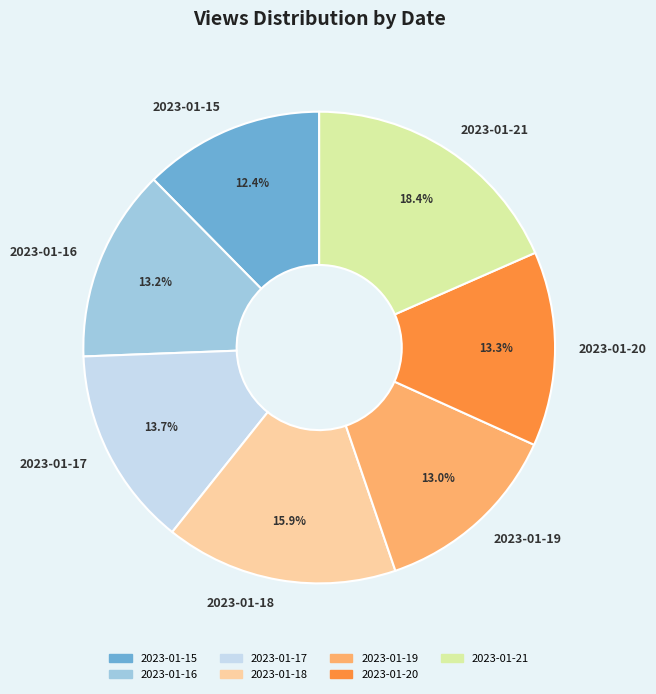

How many slices are in this pie chart?

7